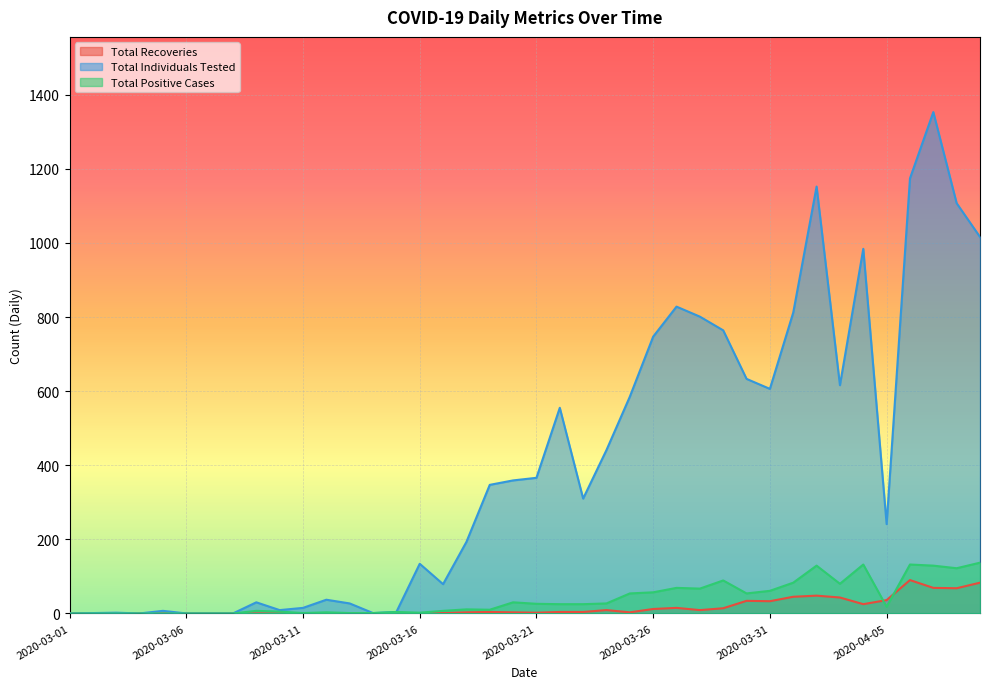

Count the number of categories in the chart.

40